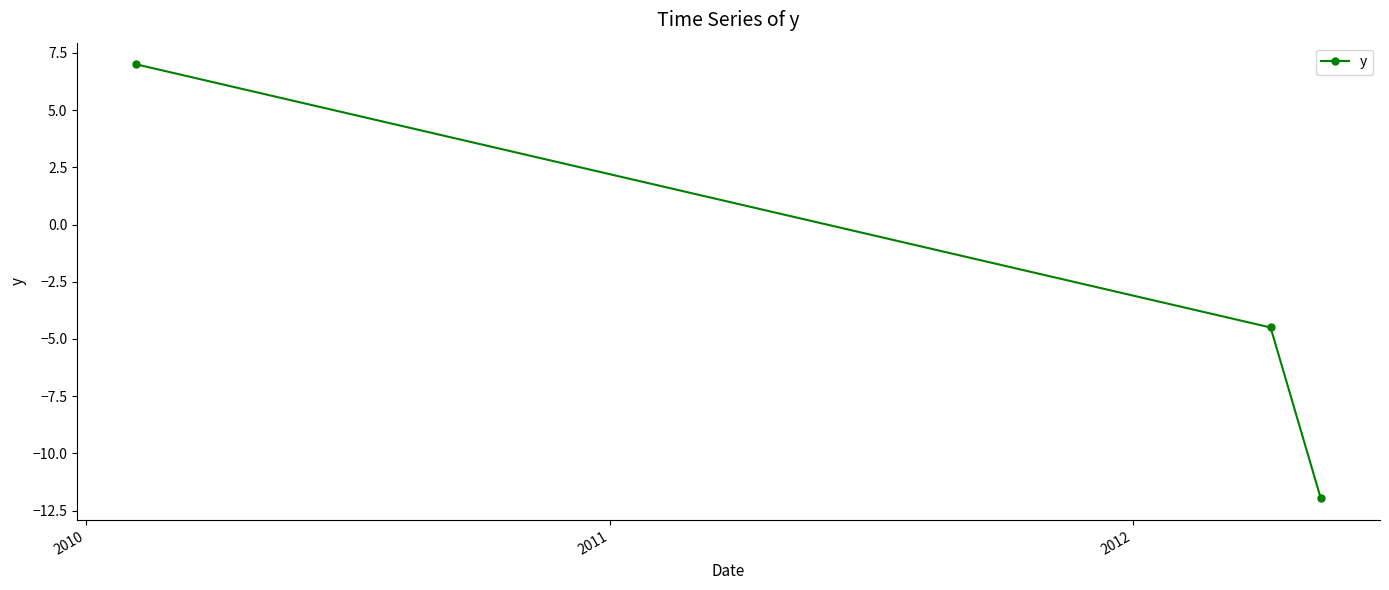

How many values exceed -4?

1